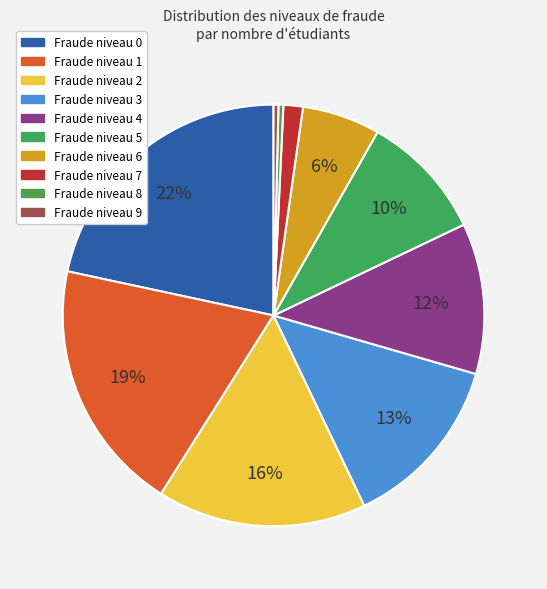

How many segments does this pie chart have?

10